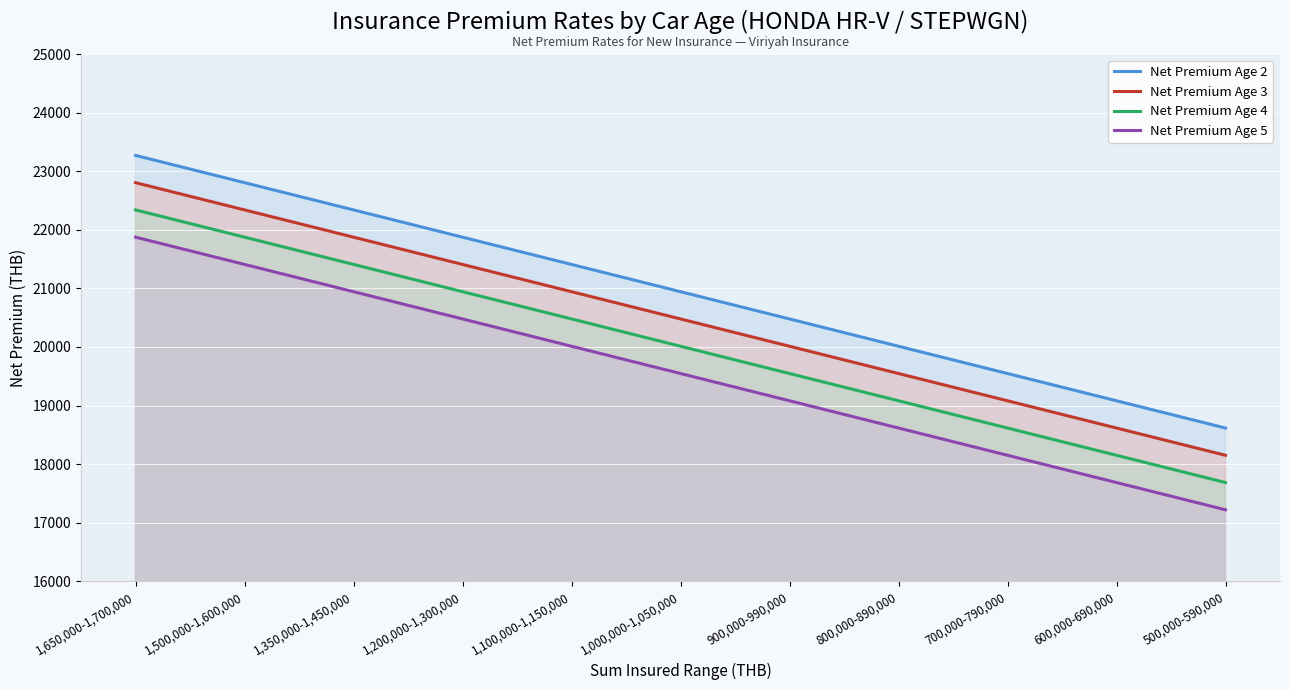

What are all the series names shown in the legend?

Net Premium Age 2, Net Premium Age 3, Net Premium Age 4, Net Premium Age 5